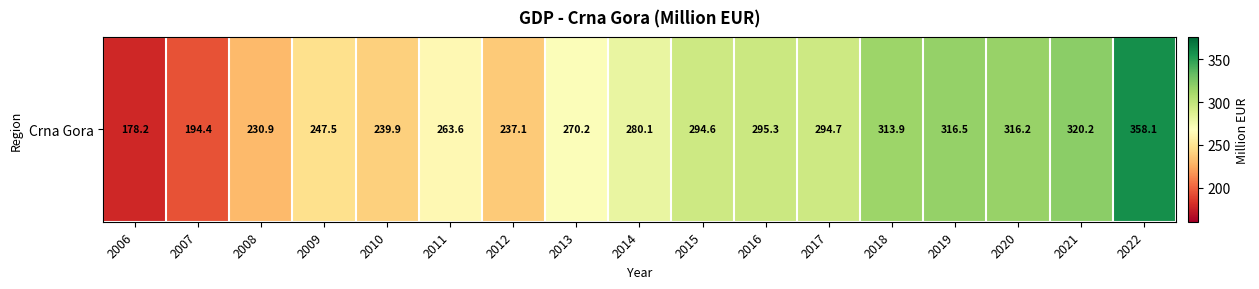

At which label is the value closest to 268?

2013